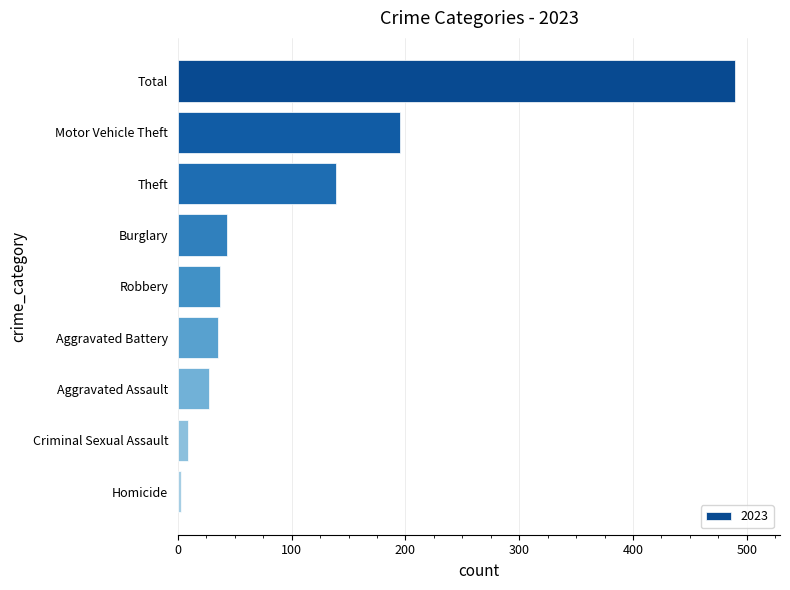

How many bars are there in total?

9